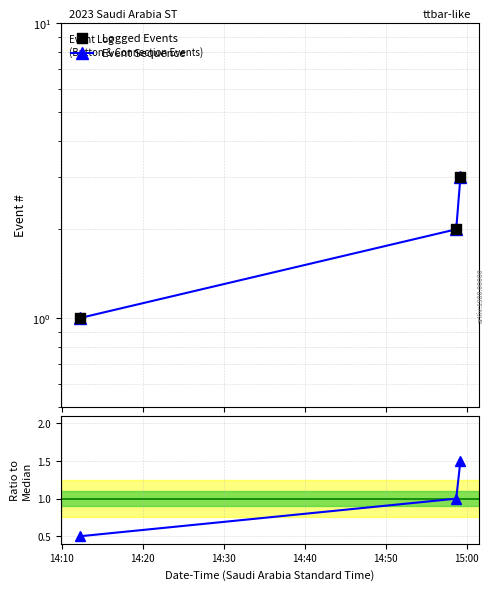

At how many categories does at least one series exceed 2?

1